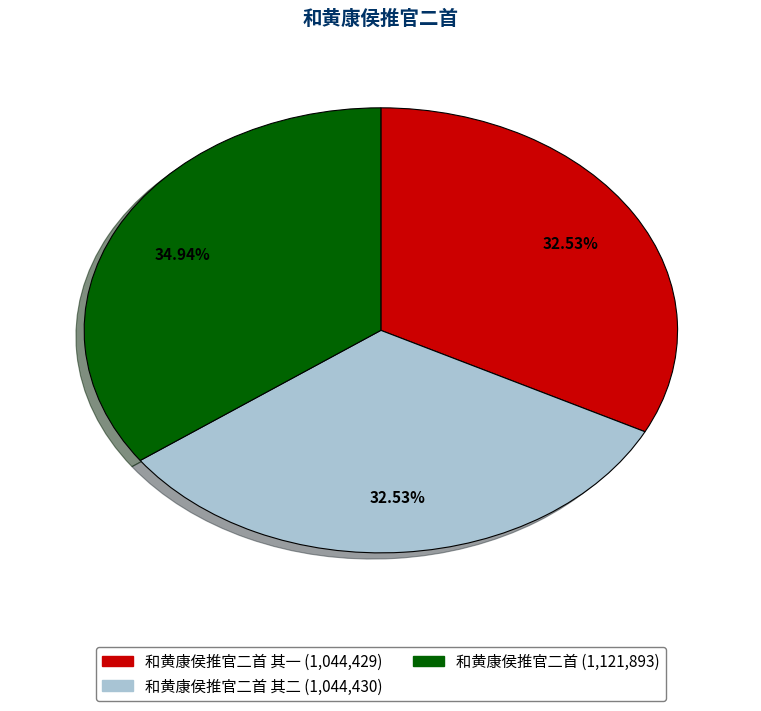

Does any single category account for the majority?

No